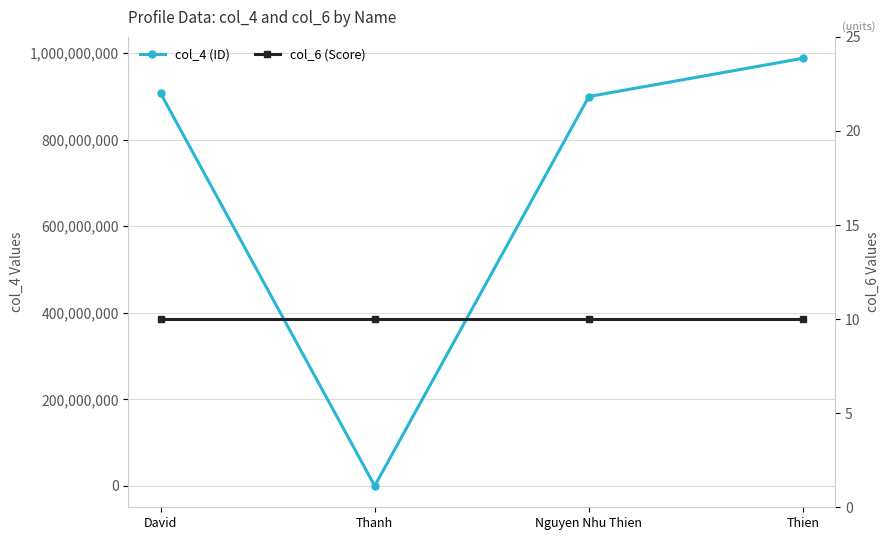

What is the difference between the col_4 (ID) values at Nguyen Nhu Thien and Thien?

88327786